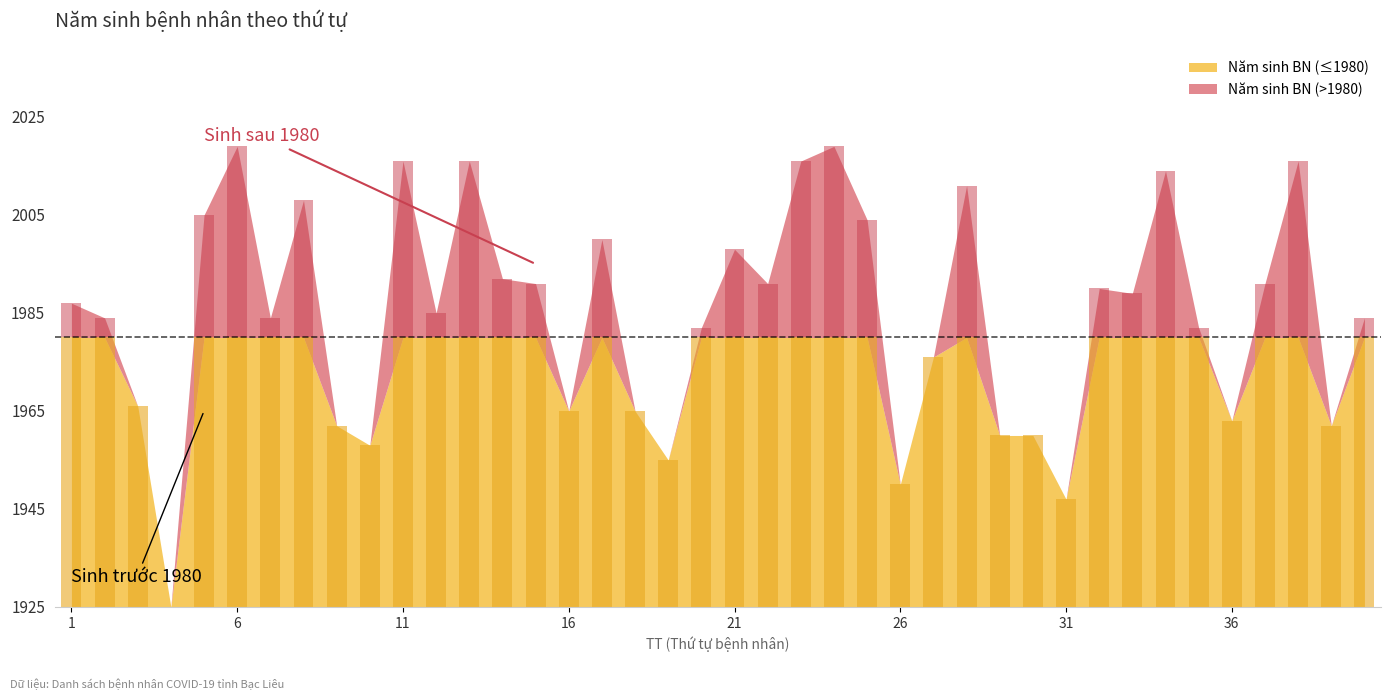

Reading left to right, list all the values displayed in this chart.

1=1987	2=1984	3=1966	4=1925	5=2005	6=2019	7=1984	8=2008	9=1962	10=1958	11=2016	12=1985	13=2016	14=1992	15=1991	16=1965	17=2000	18=1965	19=1955	20=1982	21=1998	22=1991	23=2016	24=2019	25=2004	26=1950	27=1976	28=2011	29=1960	30=1960	31=1947	32=1990	33=1989	34=2014	35=1982	36=1963	37=1991	38=2016	39=1962	40=1984